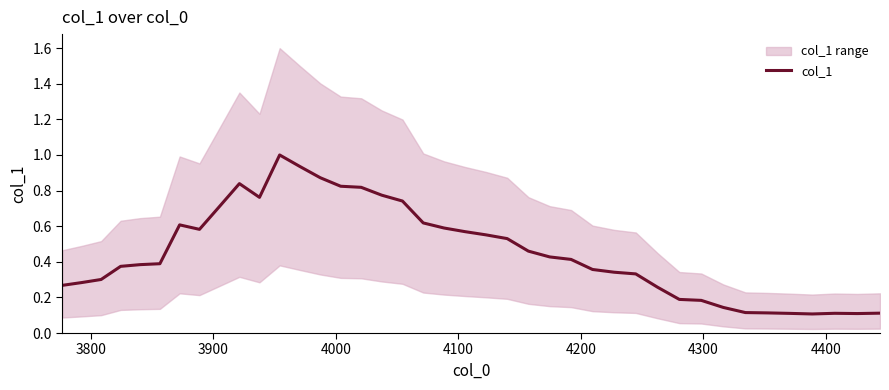

The chart shows a value of 0.4 at 4300. True or false?

False